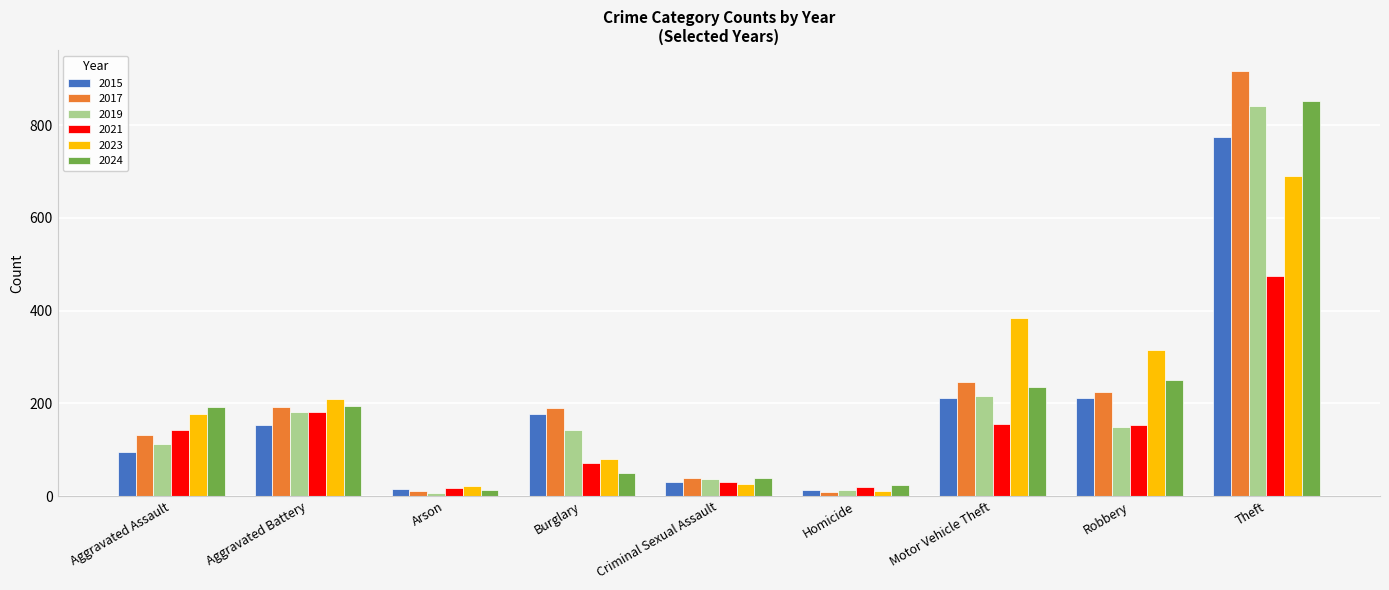

What is the greatest value displayed?

916